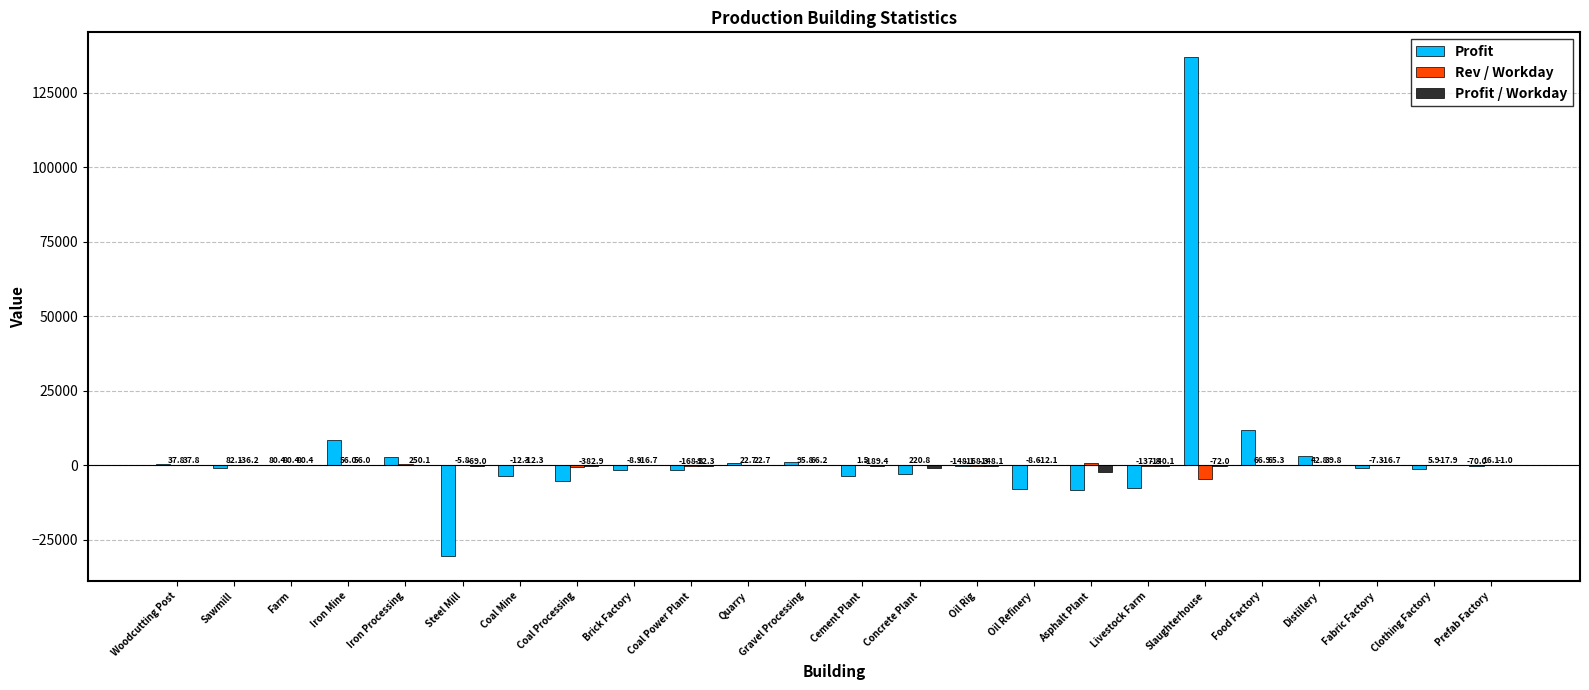

What is the greatest value displayed?

136915.2